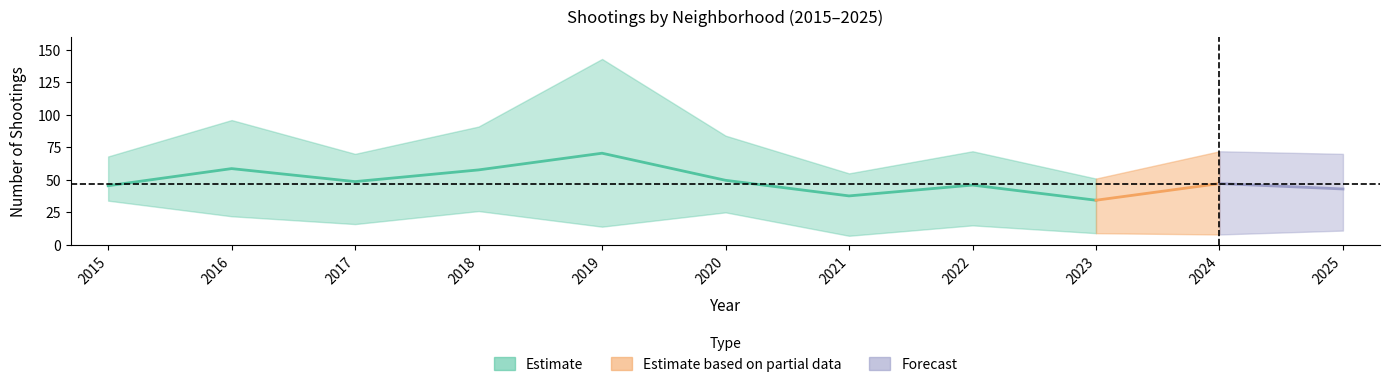

Between 2016 and 2023, which is larger?

2016